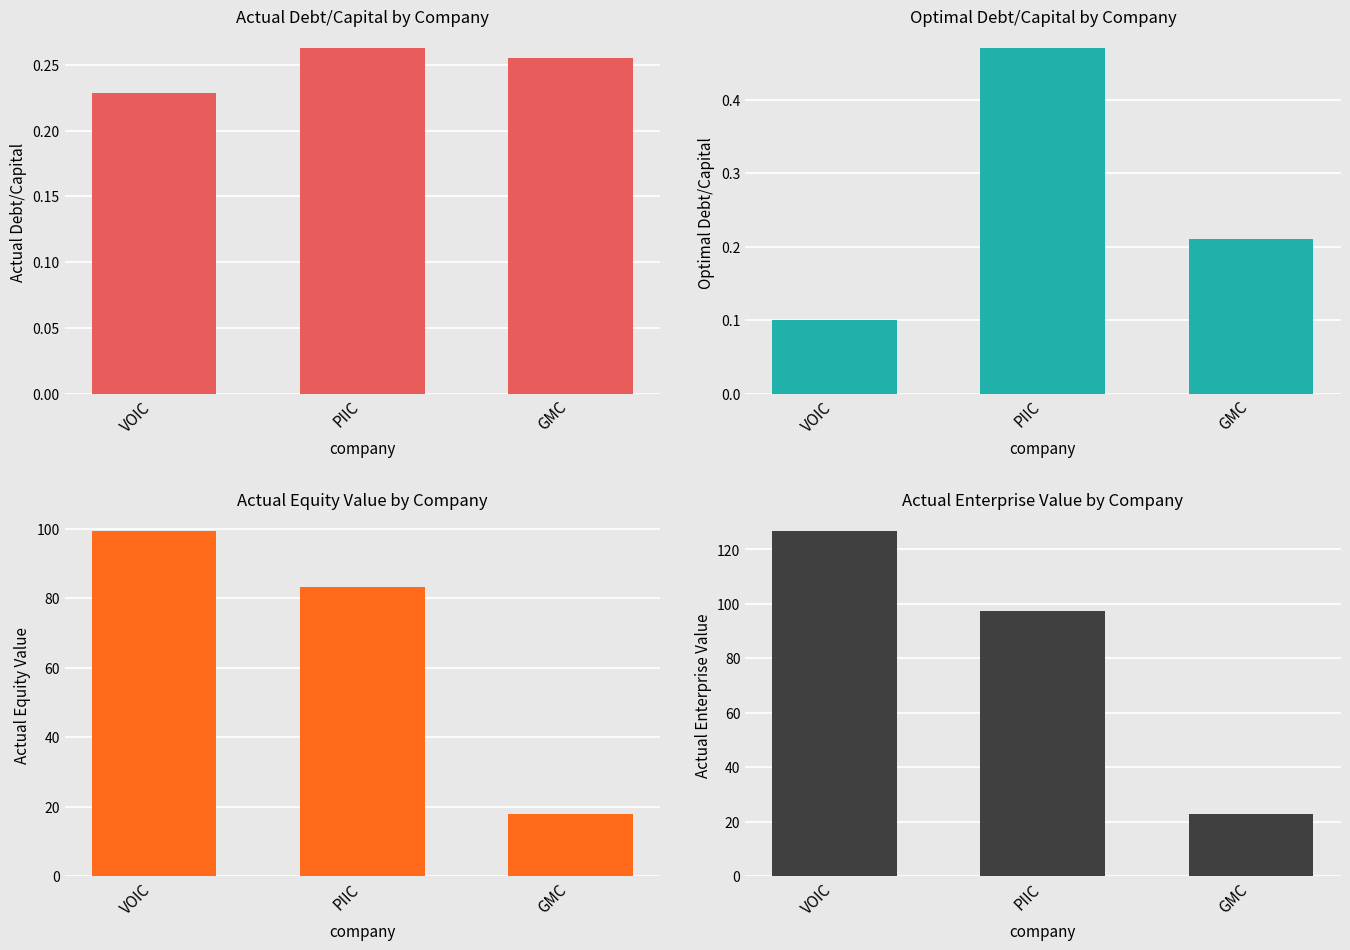

What is the label of the 3rd bar from the right?

VOIC